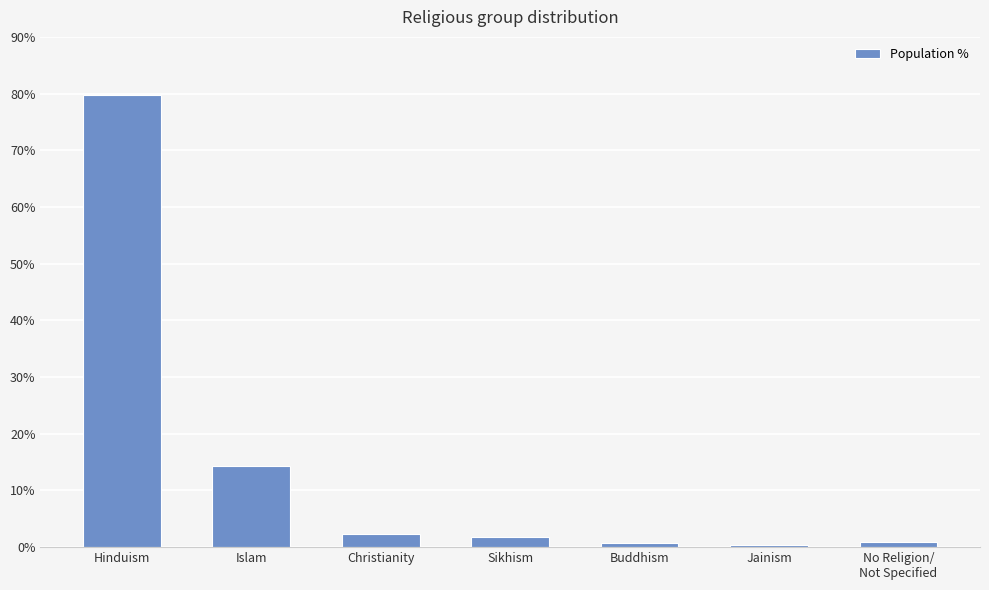

What position from the right is Christianity?

5